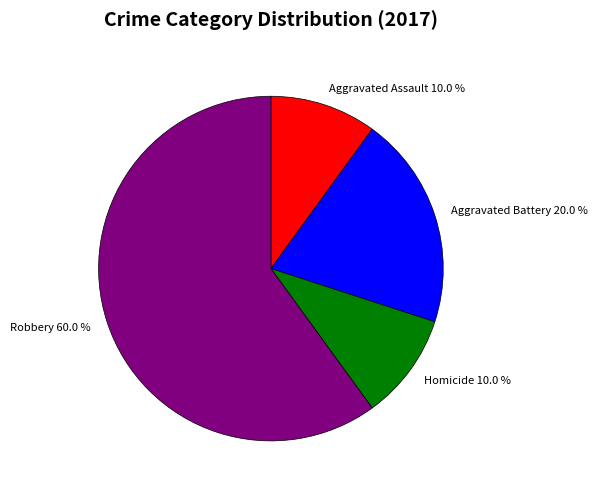

What percentage do Robbery 60.0 % and Homicide 10.0 % together represent?

70.0%